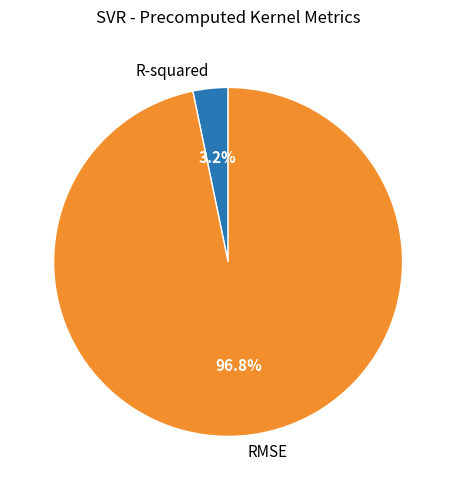

What percentage do RMSE and R-squared together represent?

100.0%